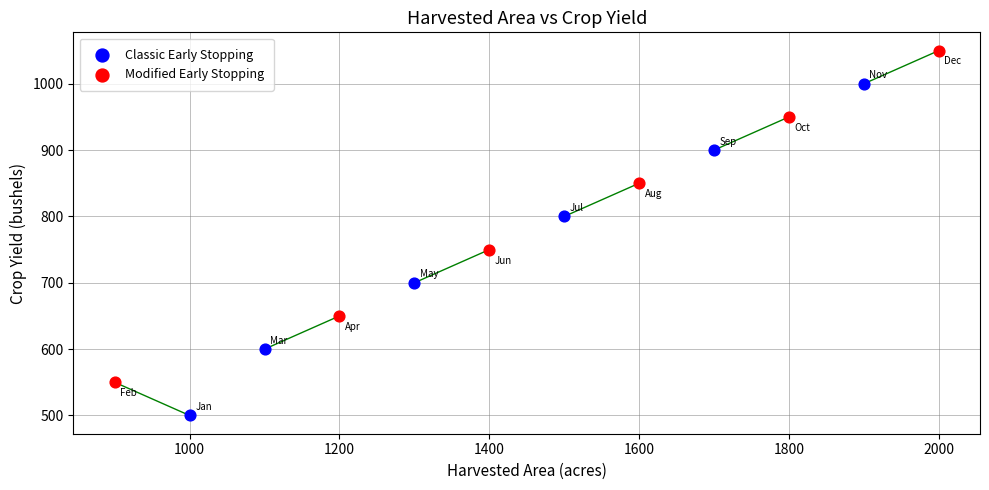

Which series reaches the minimum Y coordinate?

Classic Early Stopping